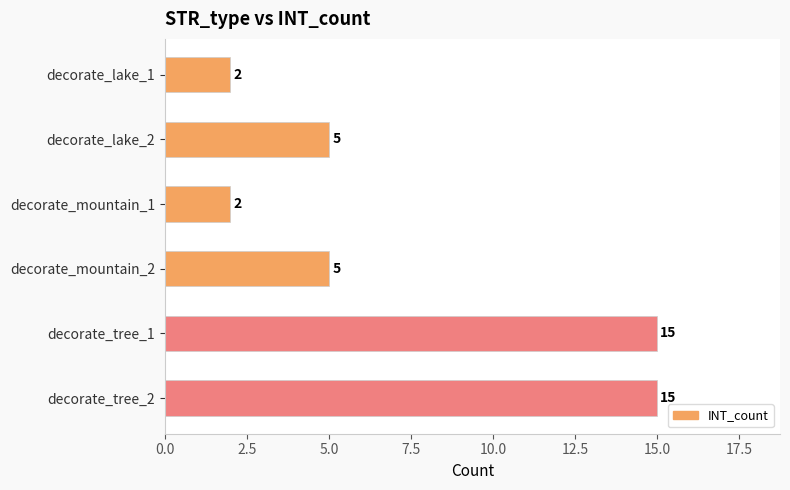

What is the change in value from decorate_lake_1 to decorate_tree_1?

+13